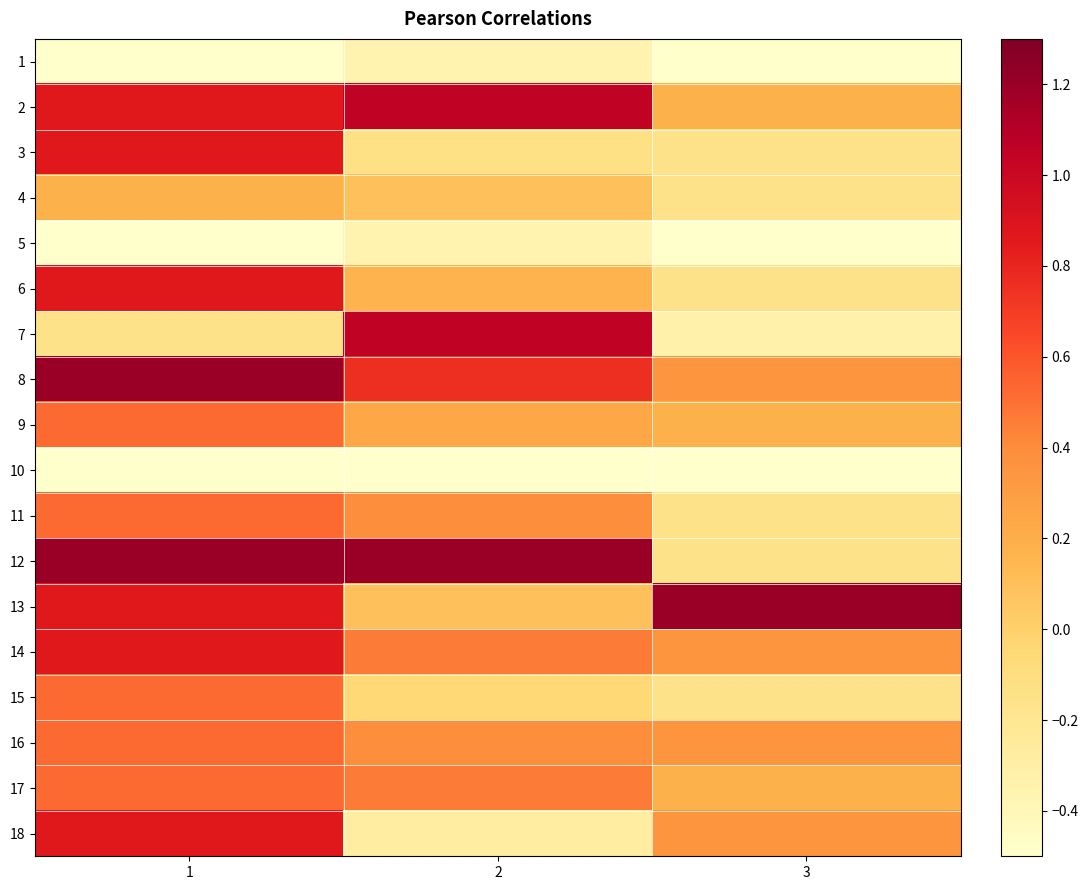

What is the smallest value displayed?

-0.5